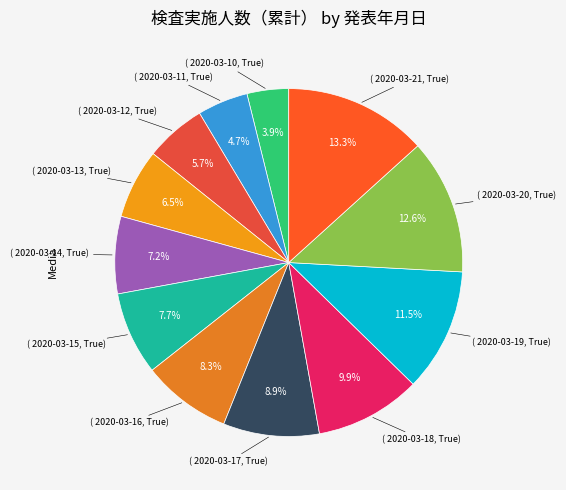

Which category has the smallest portion of the pie?

2020-03-10